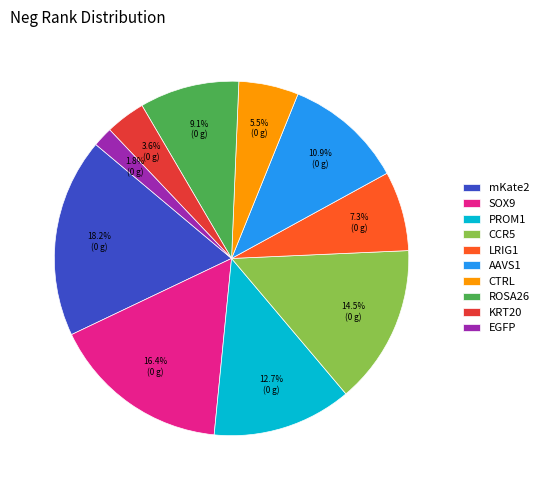

Is there any slice that represents more than half of the pie?

No